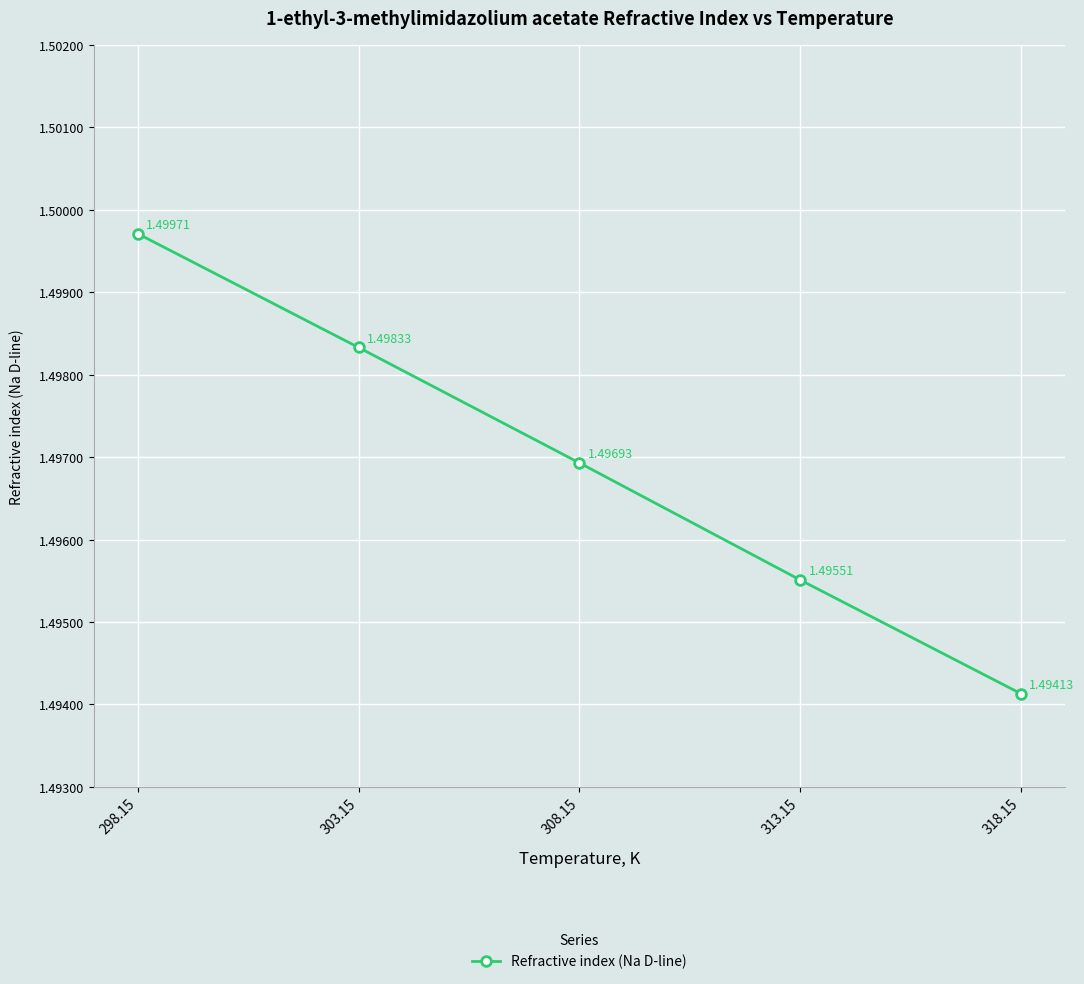

What is the average value?

1.5